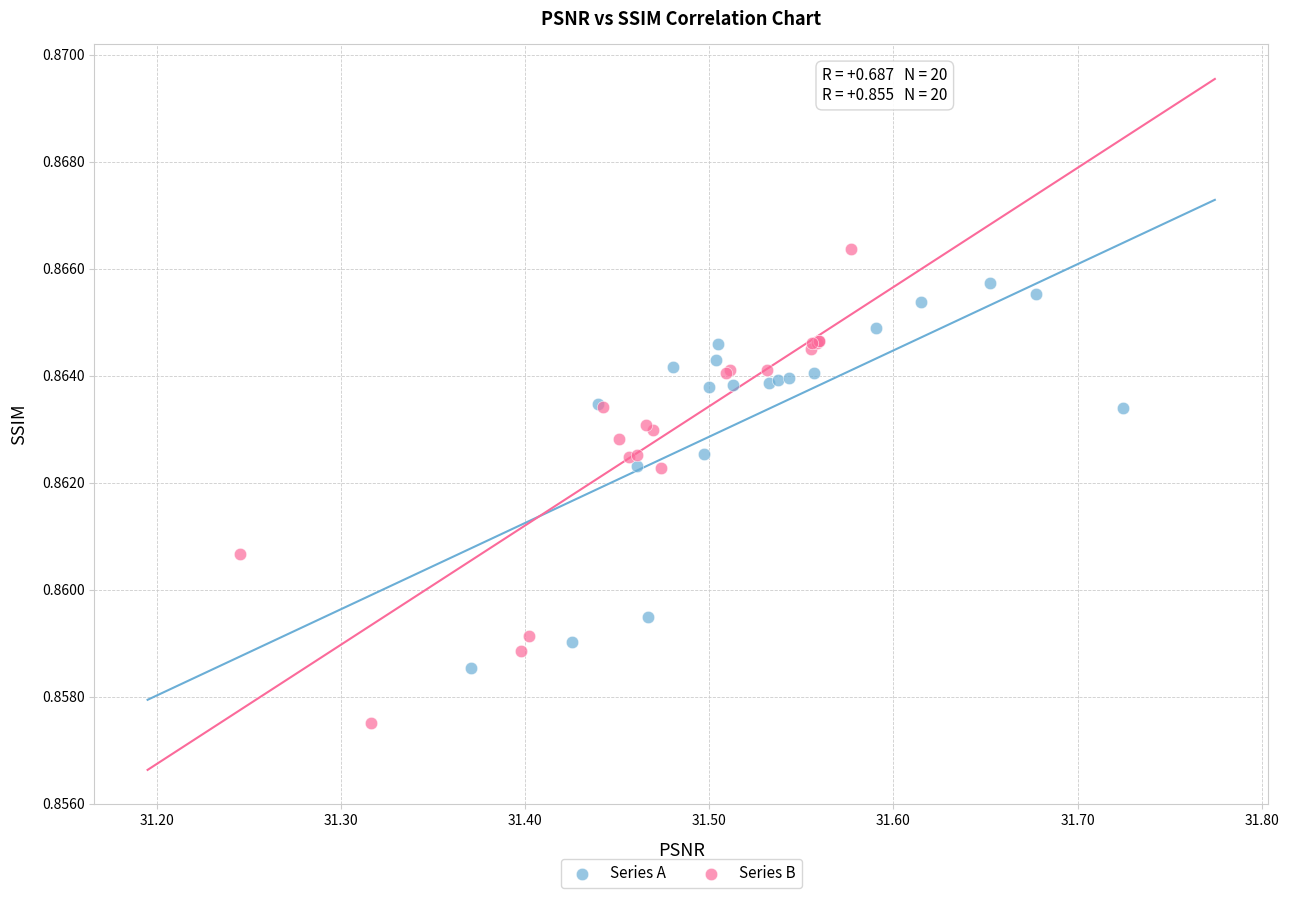

Which series reaches the maximum Y coordinate?

Series B